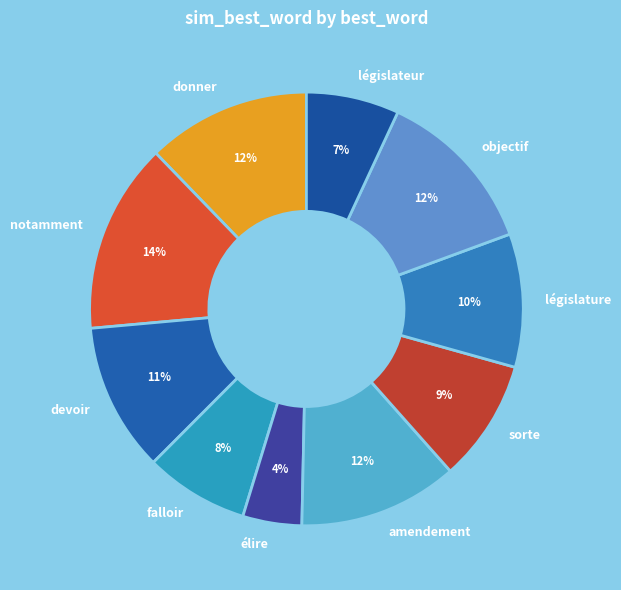

What percentage is the amendement slice, to the nearest percent?

12%